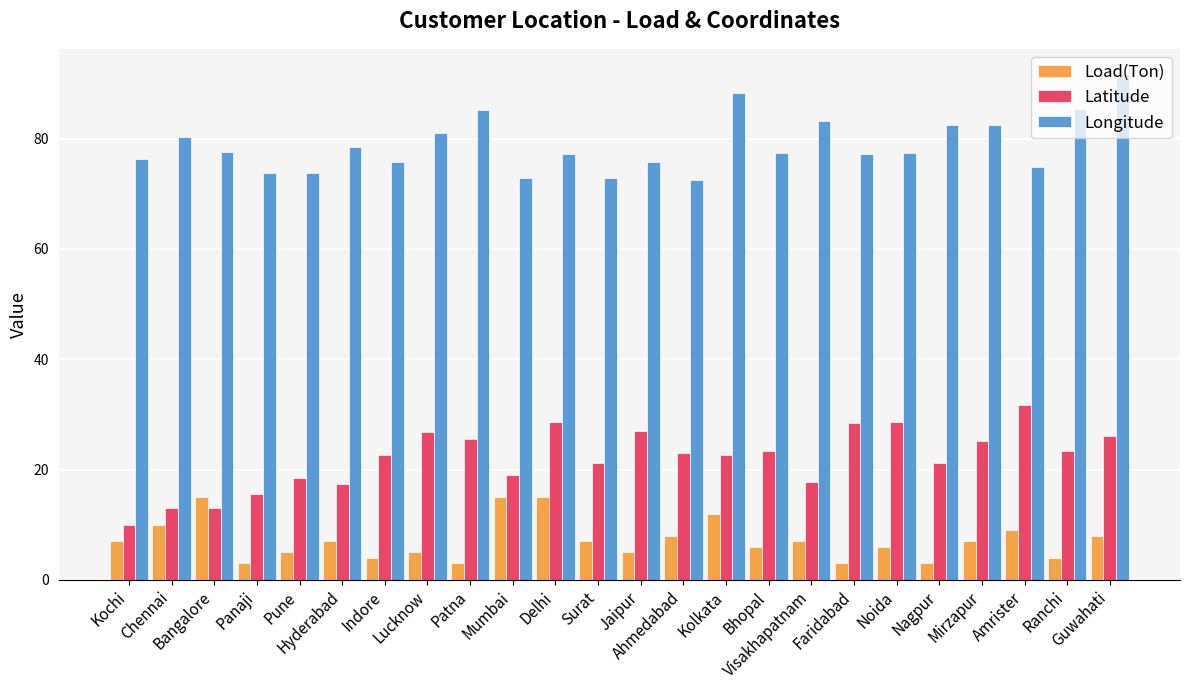

Which series has the largest total across all categories?

Longitude